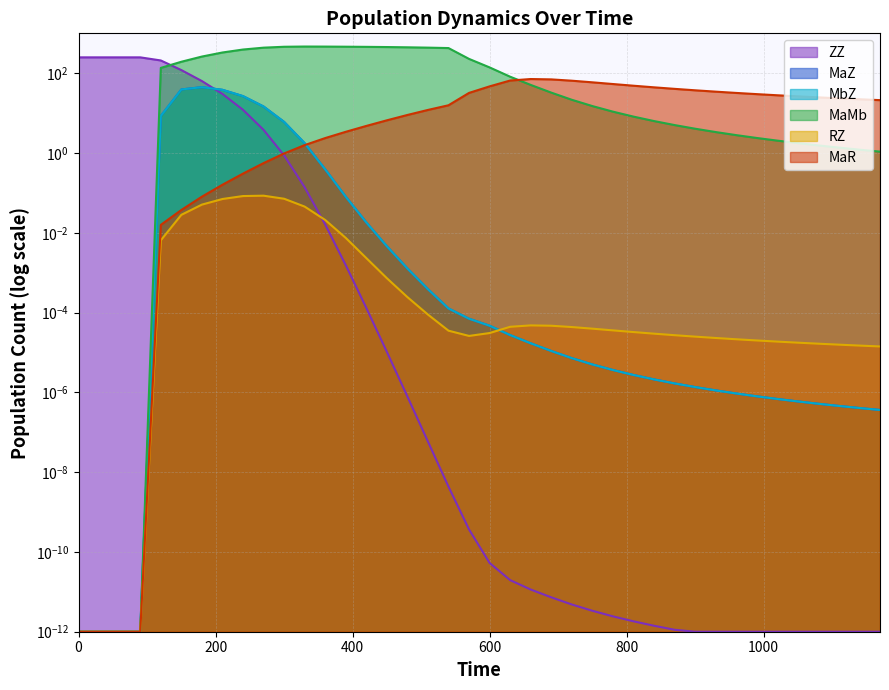

True or false: RZ and MbZ intersect in this chart.

True